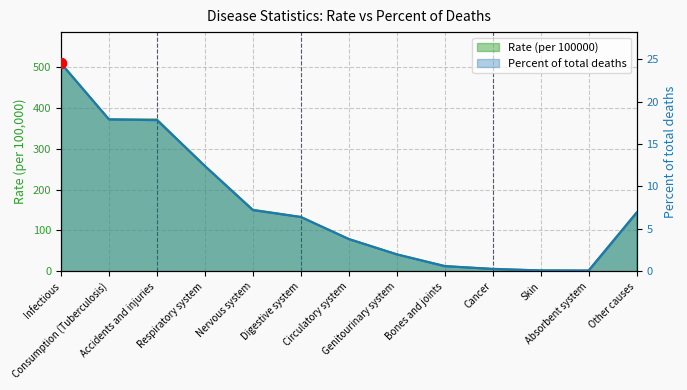

What are all the series names shown in the legend?

Rate (per 100000), Percent of total deaths